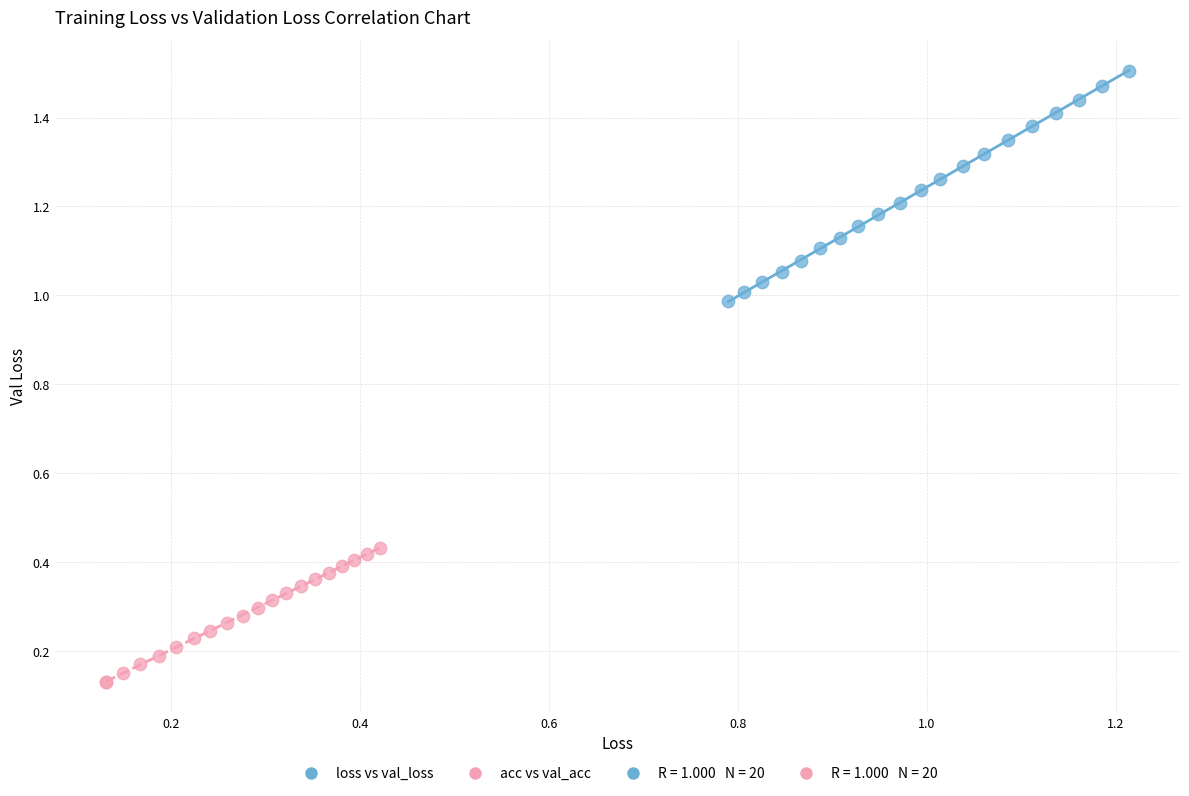

Which series has the largest Y range (max minus min)?

loss vs val_loss